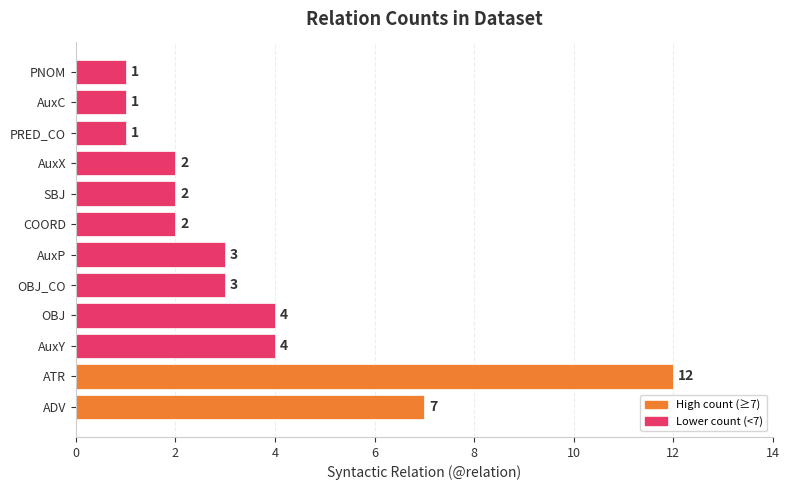

The chart shows a value of 2 at AuxC. True or false?

False